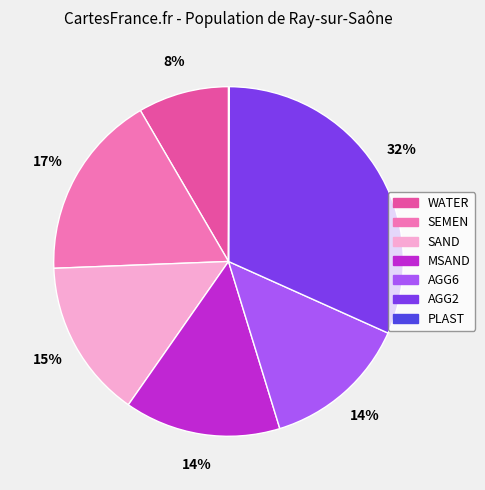

To the nearest percent, what portion does AGG2 represent?

32%